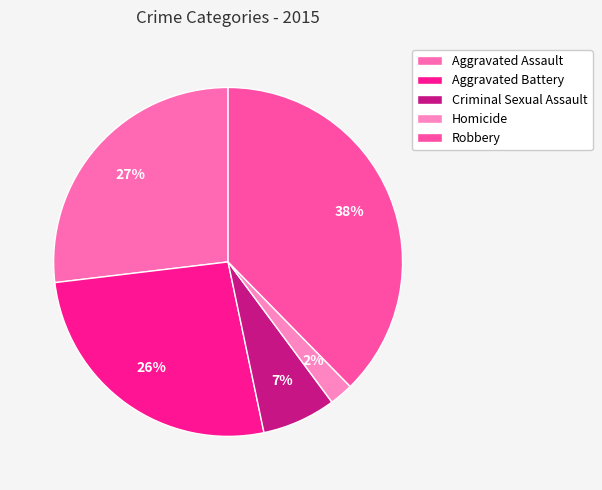

Rank the categories by value from lowest to highest.

Homicide, Criminal Sexual Assault, Aggravated Battery, Aggravated Assault, Robbery